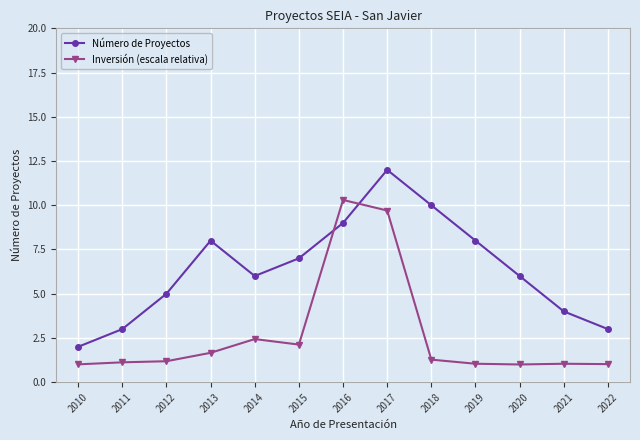

What value does the Inversión (escala relativa) series have at 2020?

1.0